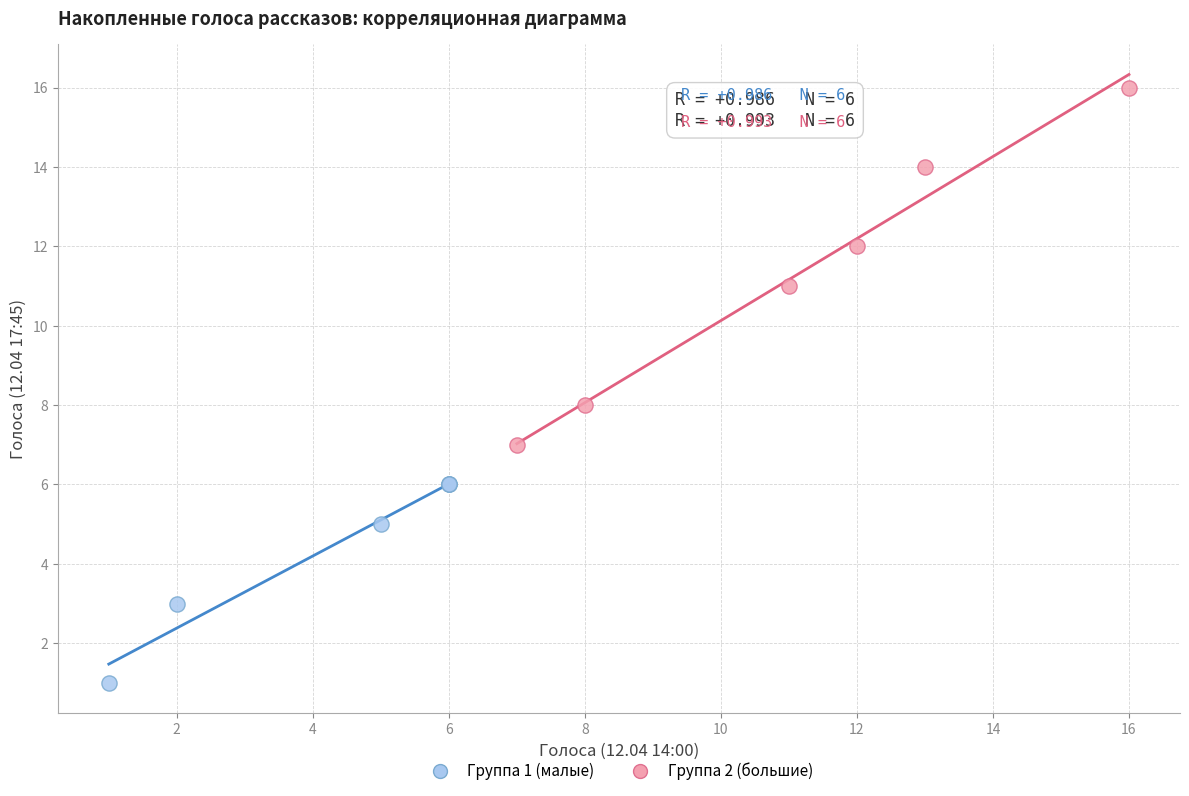

Which series contains the highest Y value?

Группа 2 (большие)